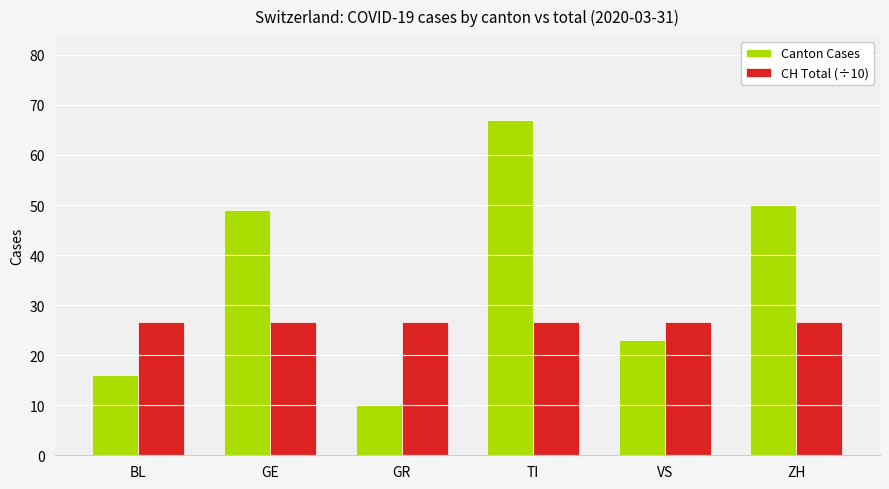

Are the bars horizontal?

No